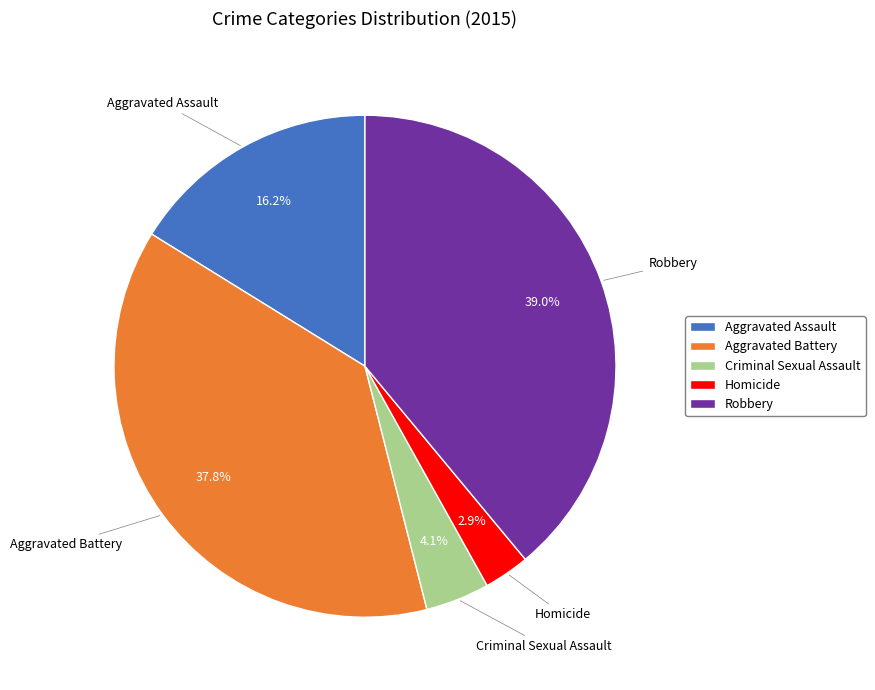

Between Aggravated Assault and Criminal Sexual Assault, which is larger?

Aggravated Assault